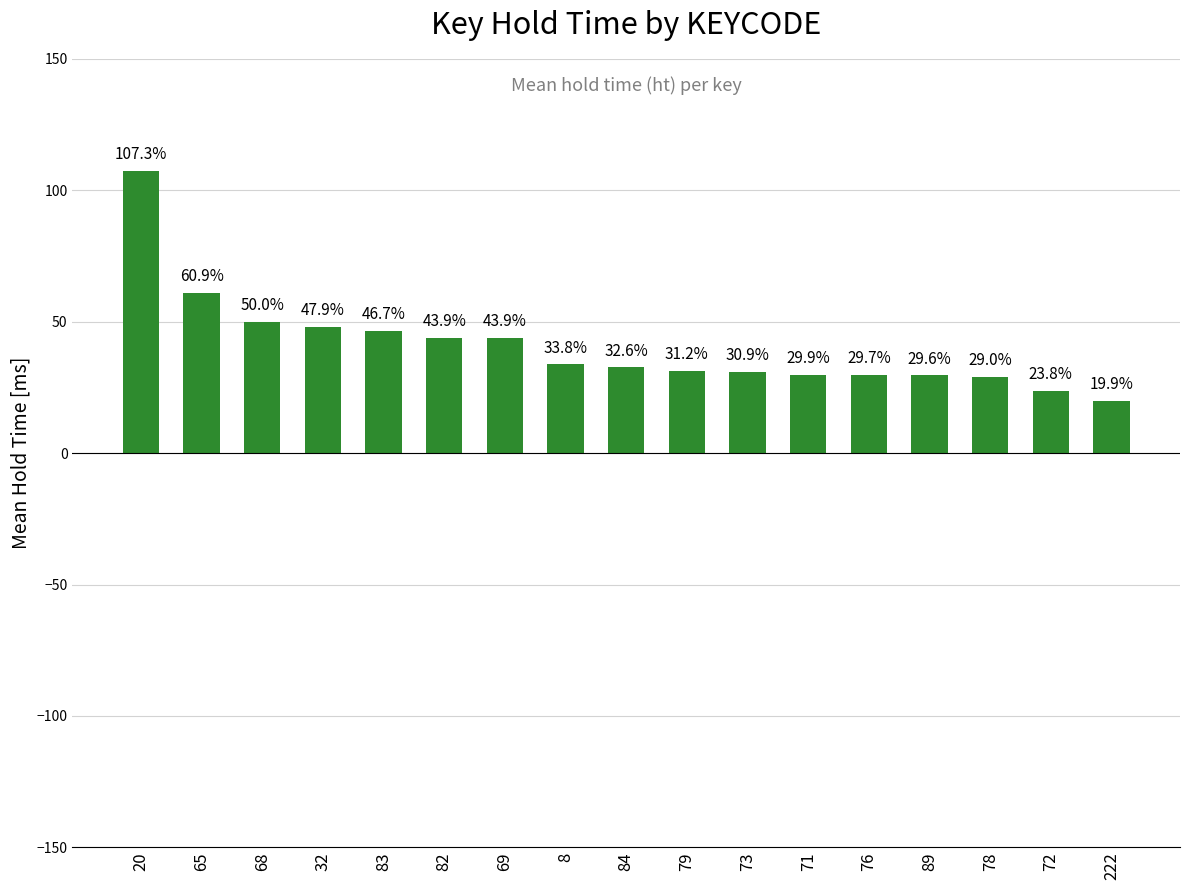

The chart shows a value of 23.8 at 72. True or false?

True